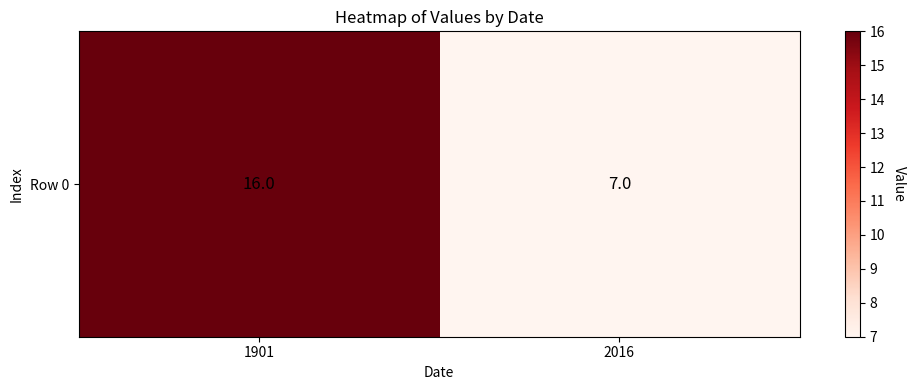

Which label corresponds to the smallest value in the chart?

2016